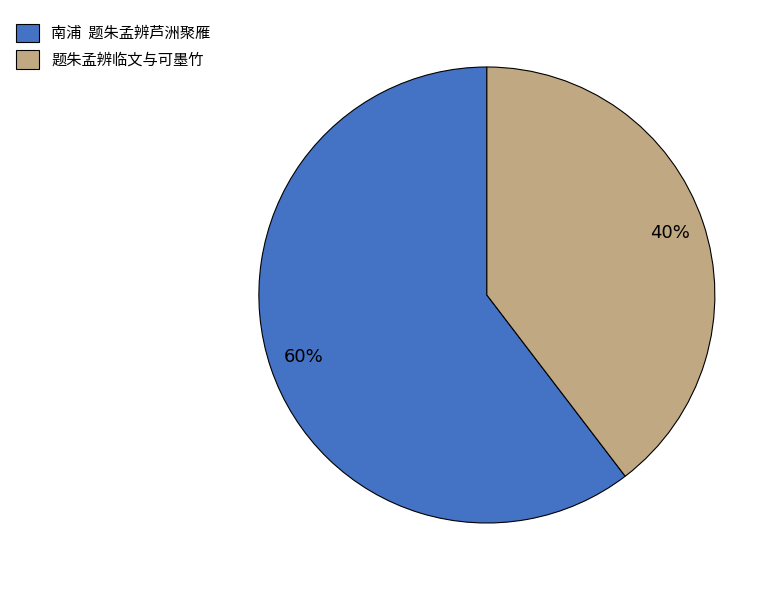

What is the majority slice?

南浦 题朱孟辨芦洲聚雁